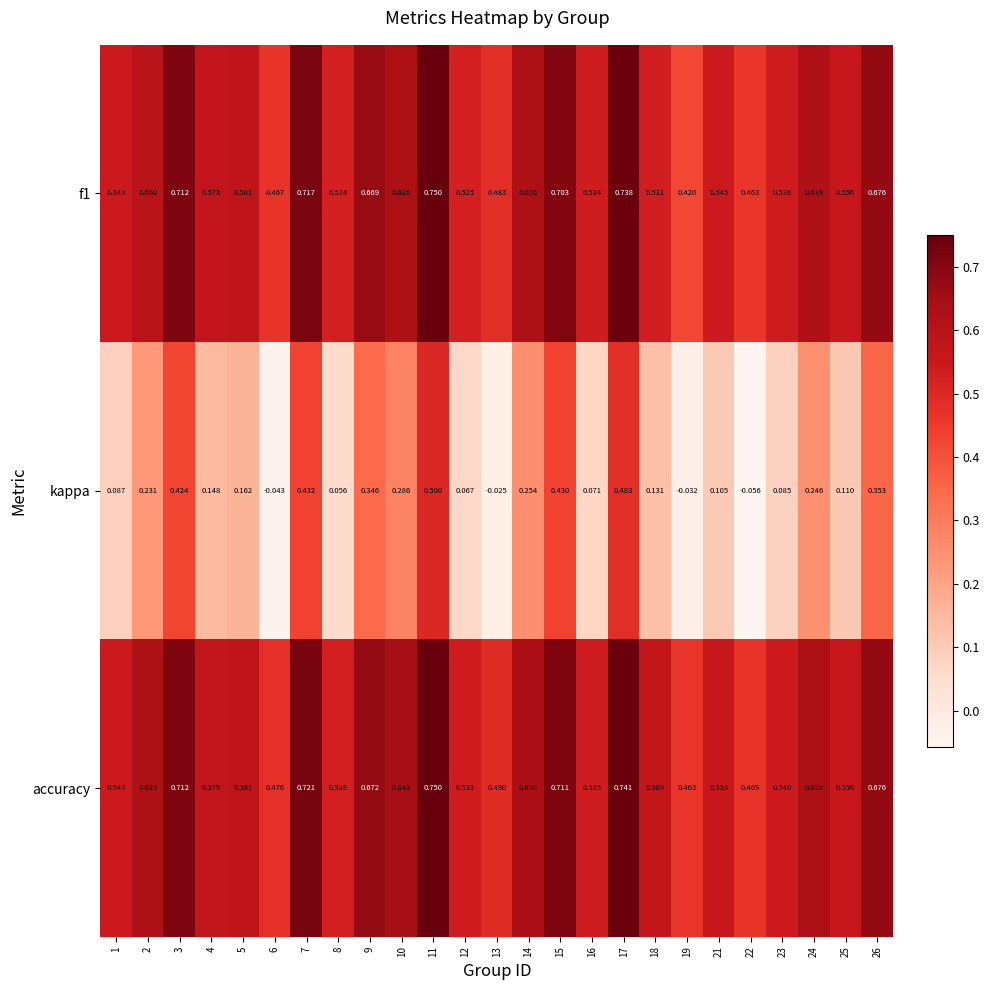

Which series has the largest range (max minus min)?

kappa